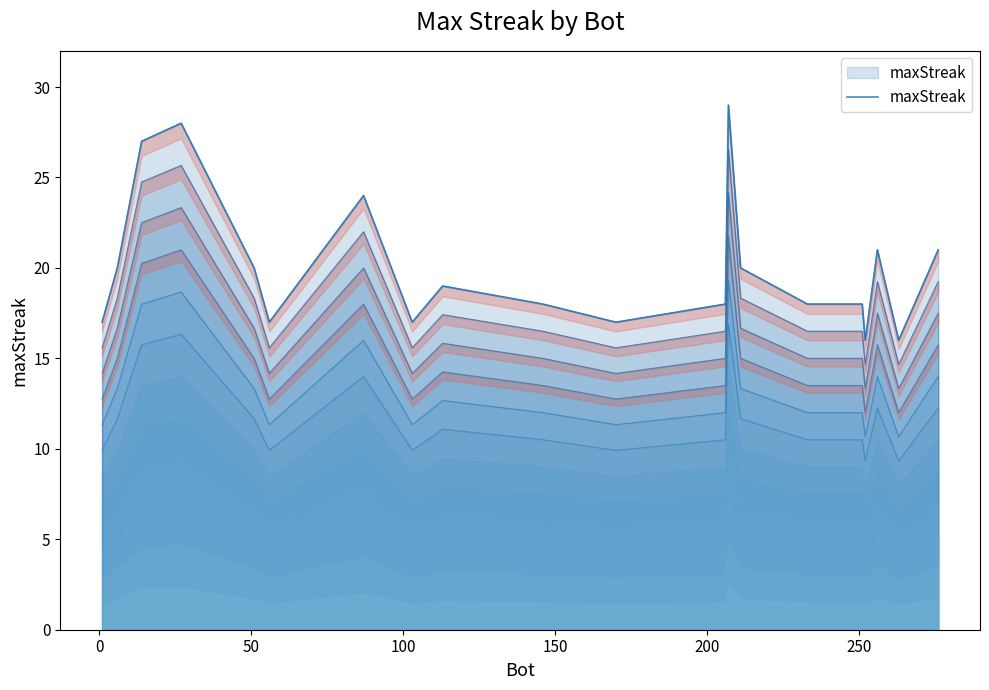

How many points are lower than both their immediate neighbors (excluding endpoints)?

5